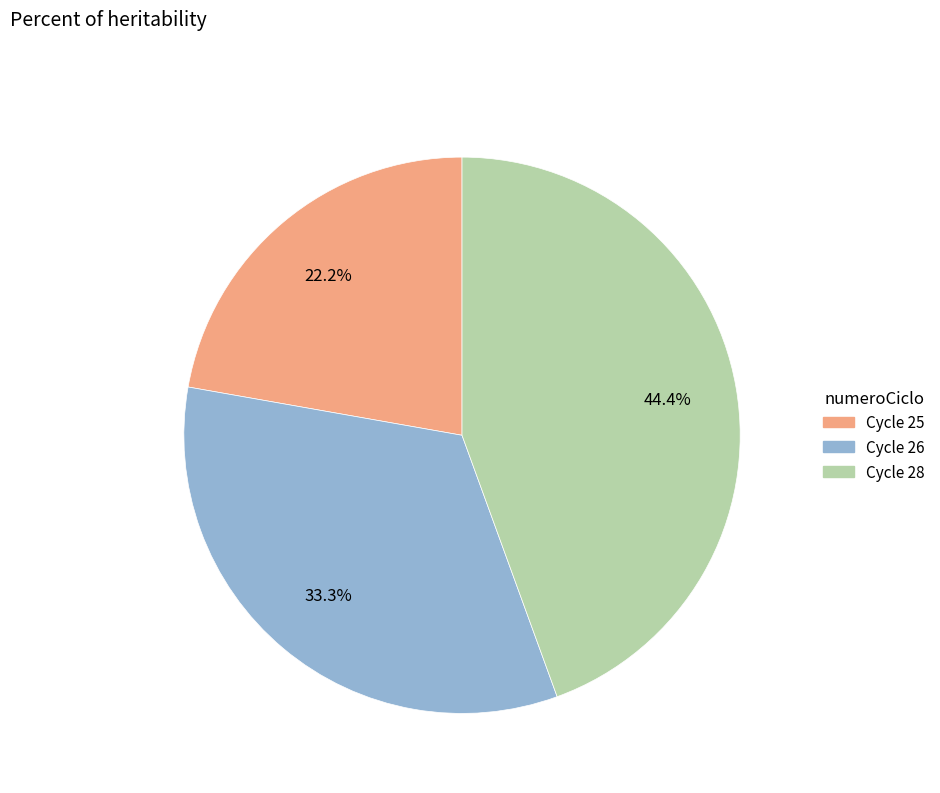

Does any single category account for the majority?

No